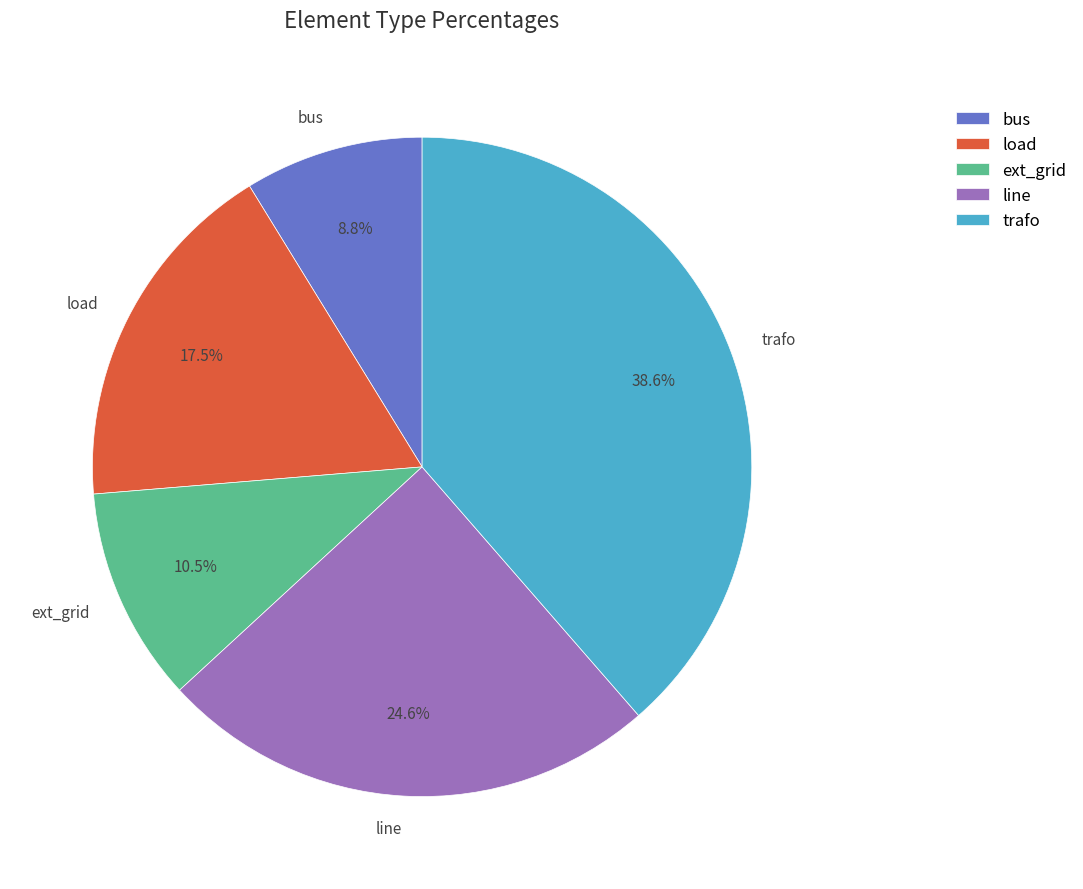

Does any single category account for the majority?

No